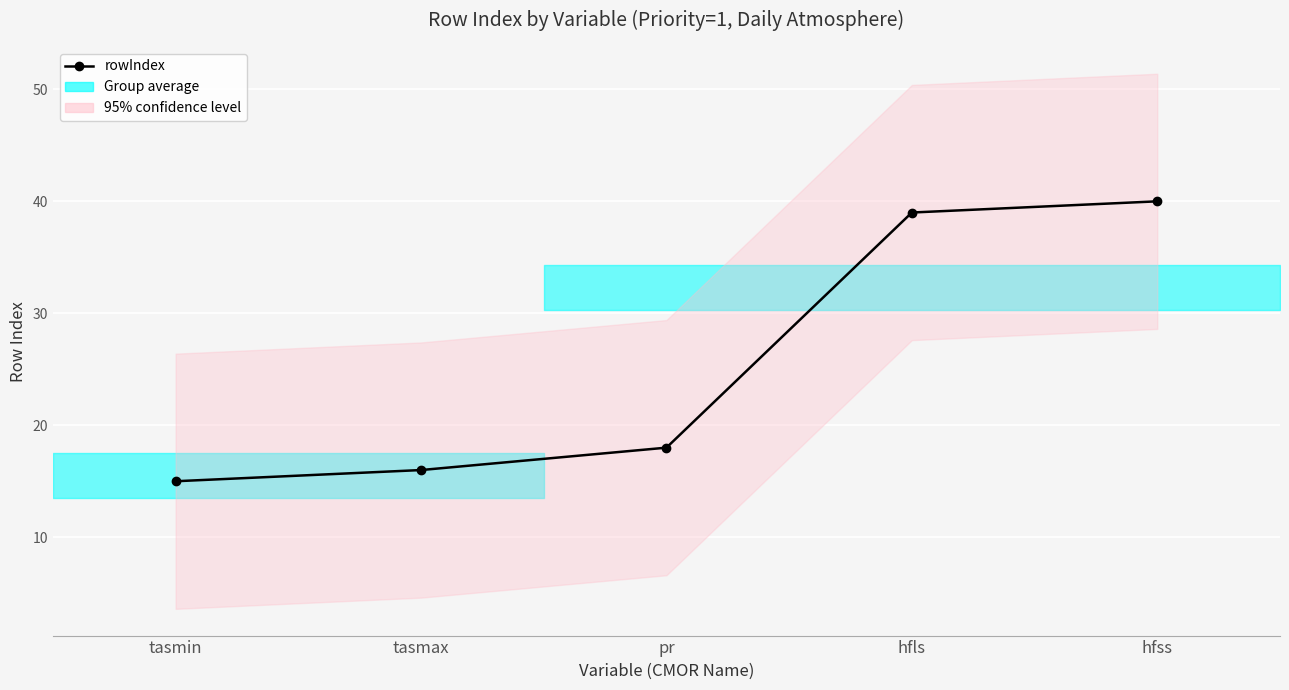

The chart shows a value of 16 at tasmax. True or false?

True